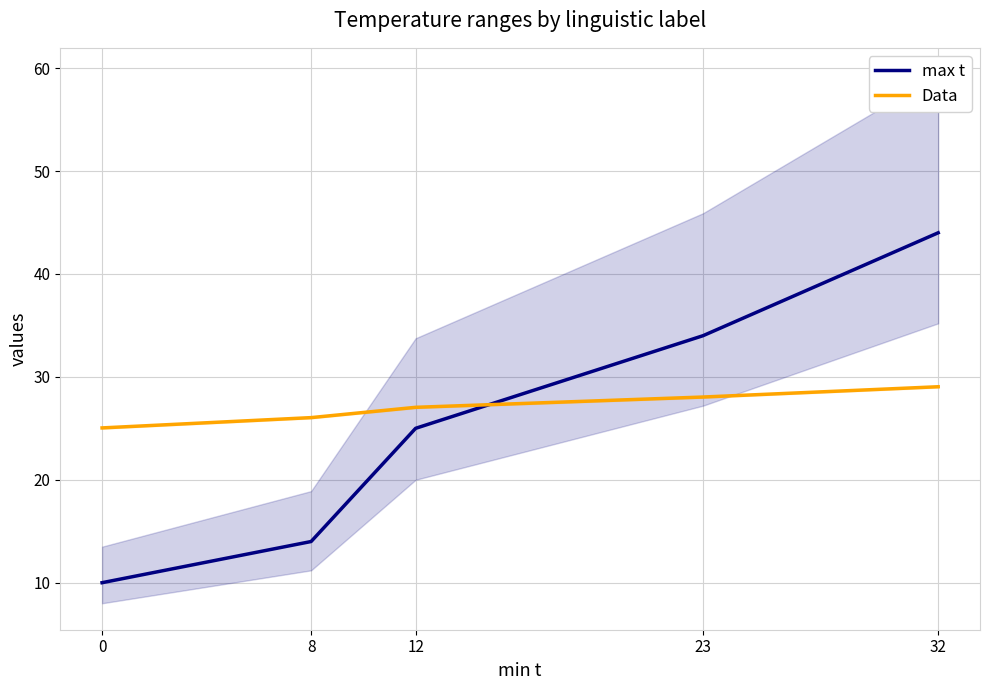

True or false: max t has a value of 59.2 at 23.

False